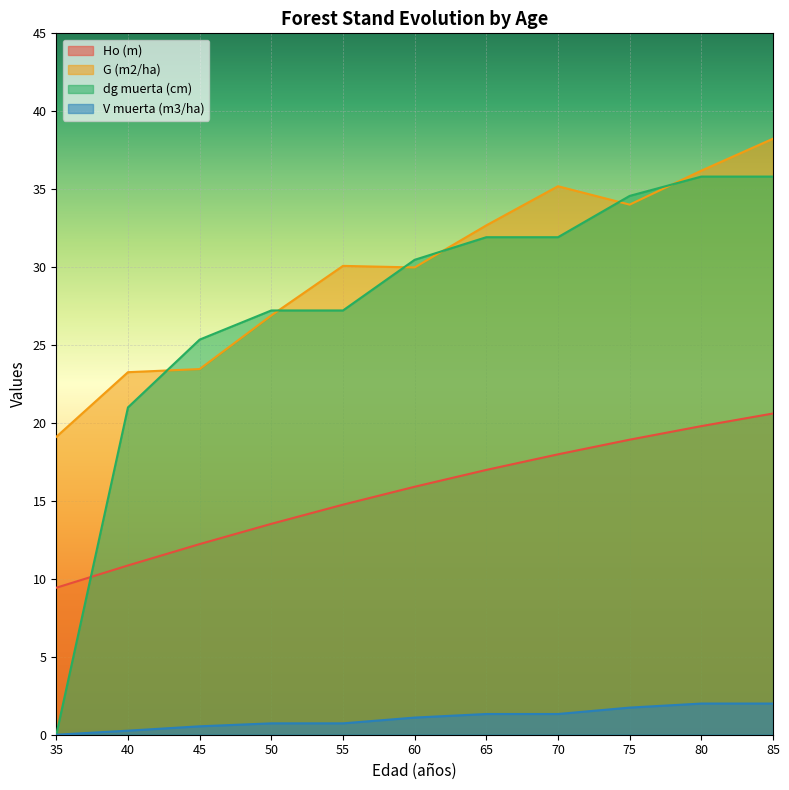

How many data points in V muerta (m3/ha) are above 1?

6